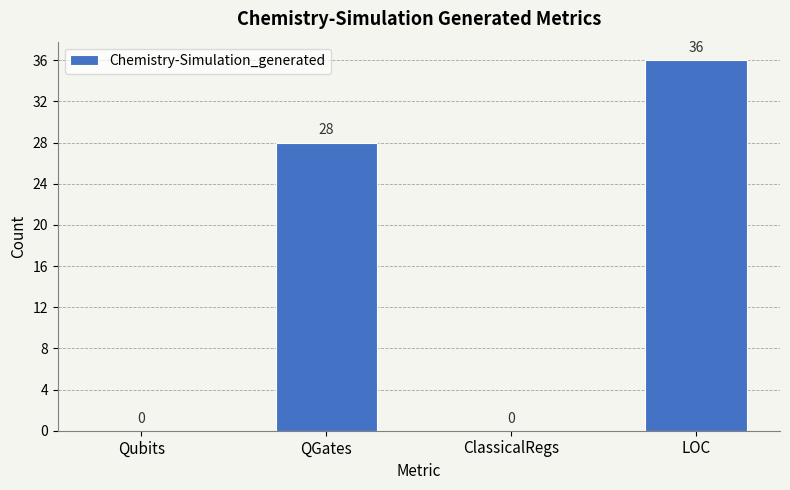

The value at Qubits is 0. True or false?

True